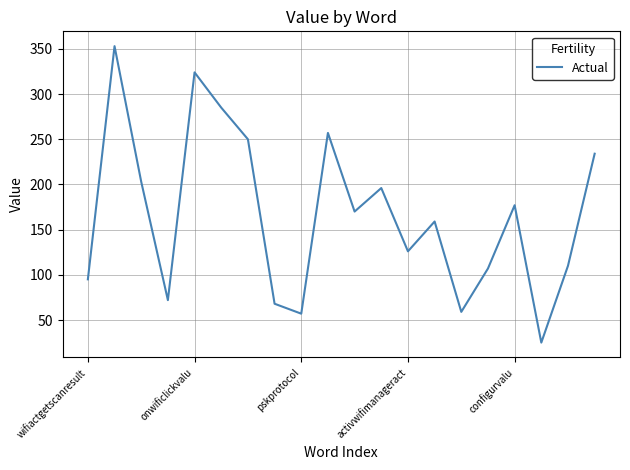

What is the smallest value displayed?

25